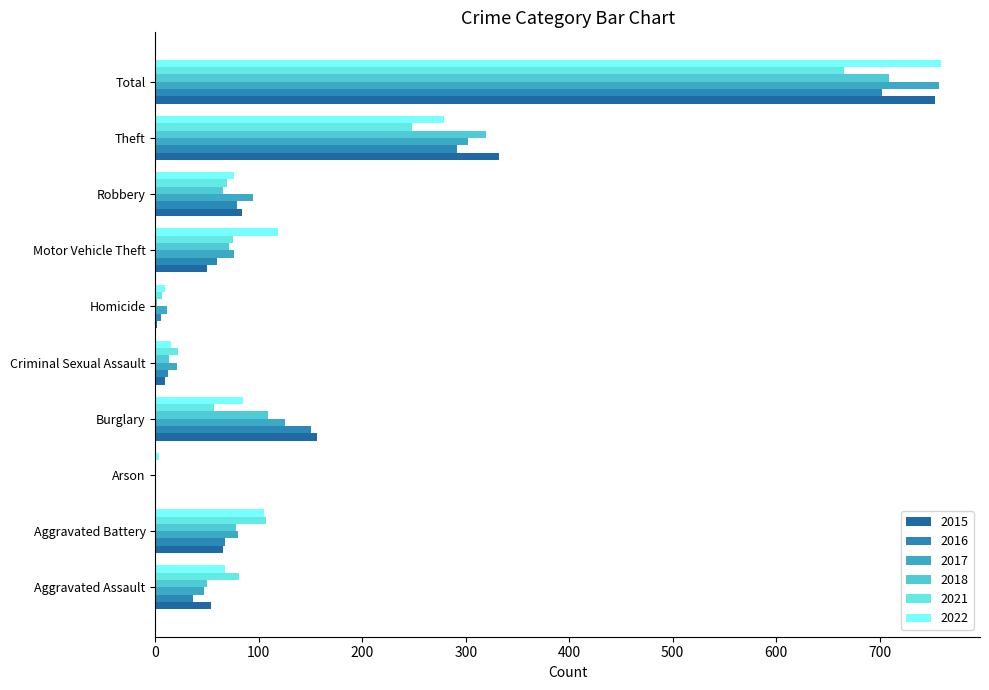

How many series are shown in this chart?

6